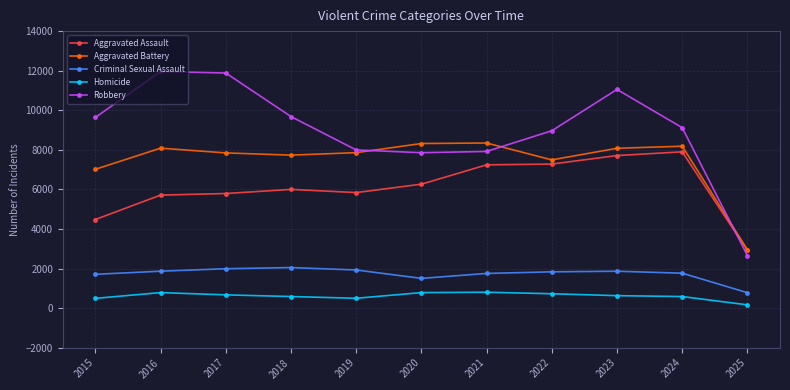

List the series in order of their peak value, highest first.

Robbery, Aggravated Battery, Aggravated Assault, Criminal Sexual Assault, Homicide